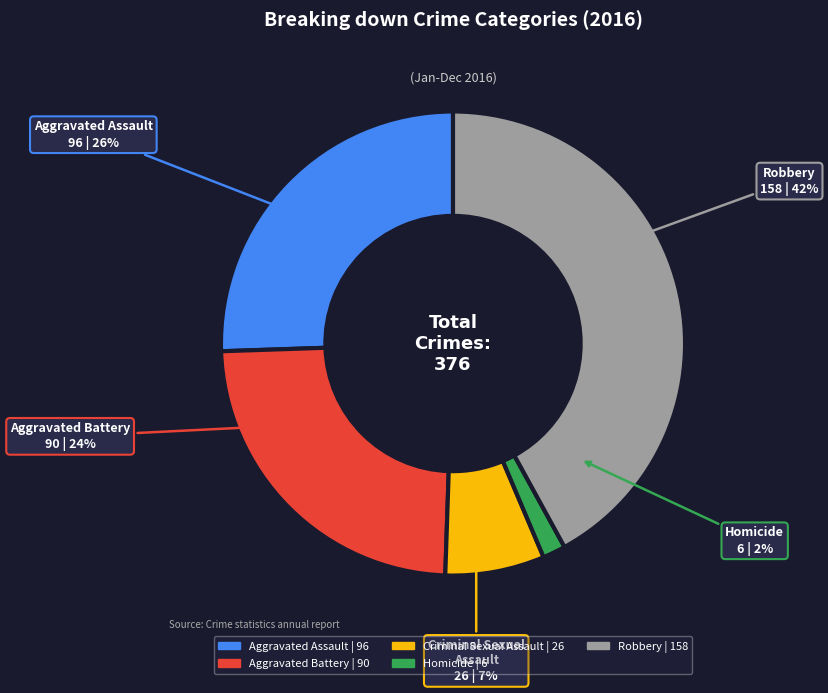

Does Aggravated Battery account for over 50% of the chart?

No